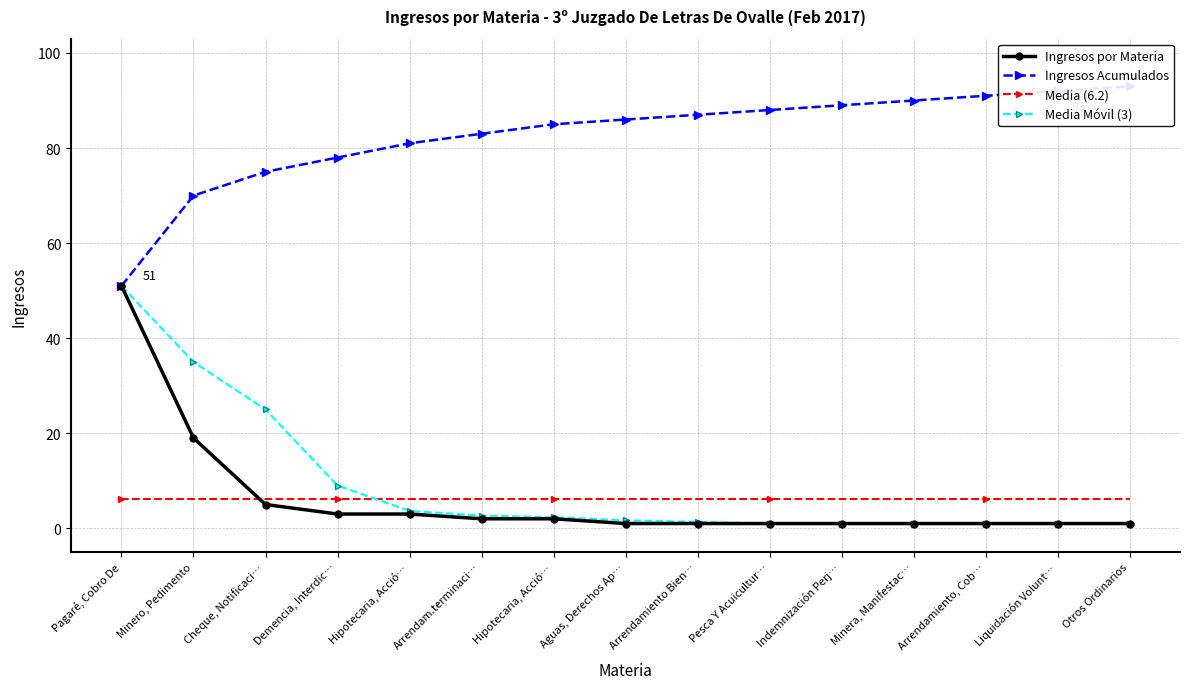

Is it true that Ingresos por Materia equals 1.6 at Liquidación Volunt…?

False